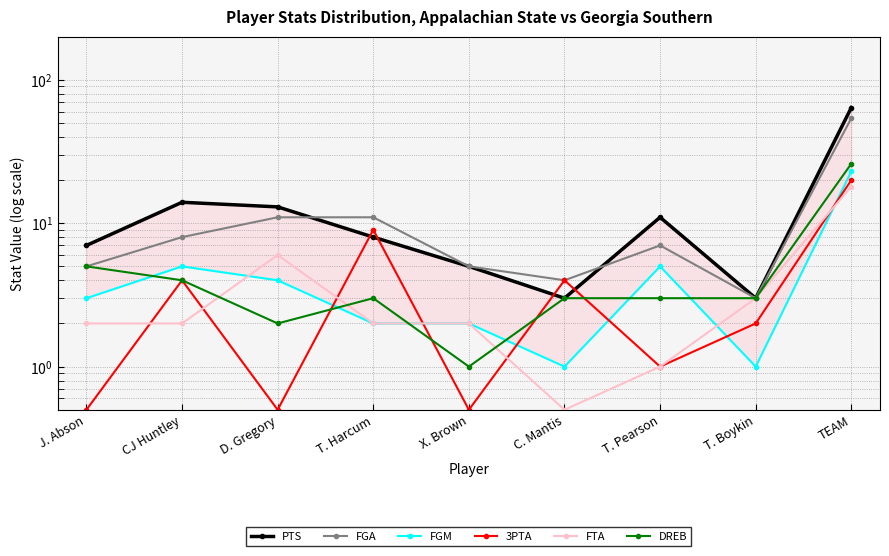

Which series has the largest total across all categories?

PTS